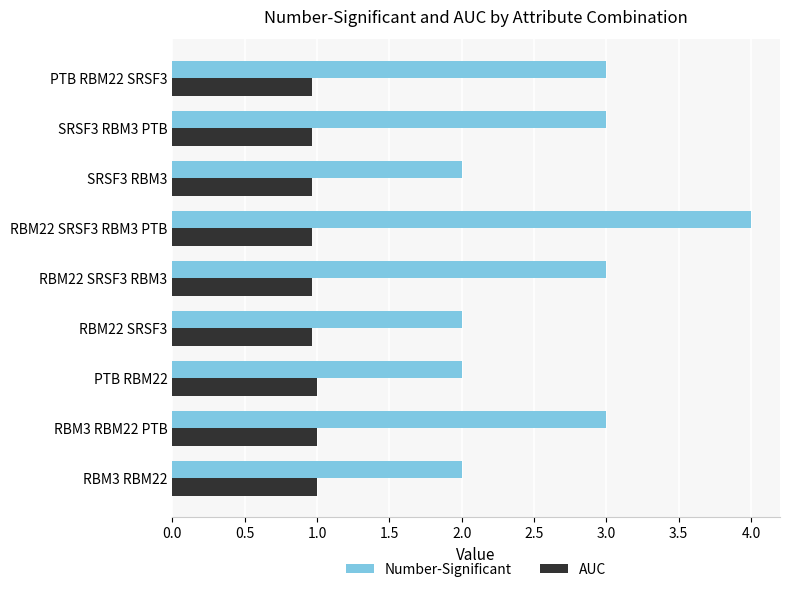

List the series in order of their peak value, highest first.

Number-Significant, AUC